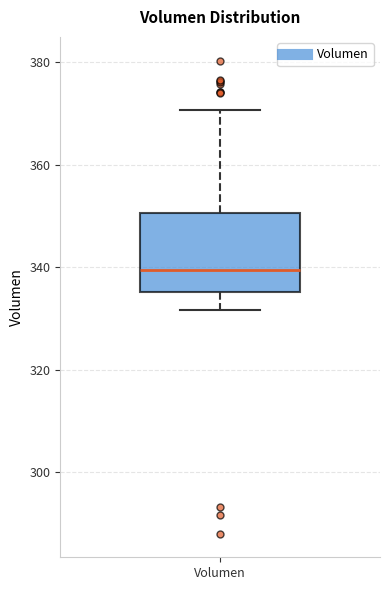

Where does the median line of the box for Volumen sit on the y-axis? The values are not printed on the chart, so give them approximately, as read against the axis.

340